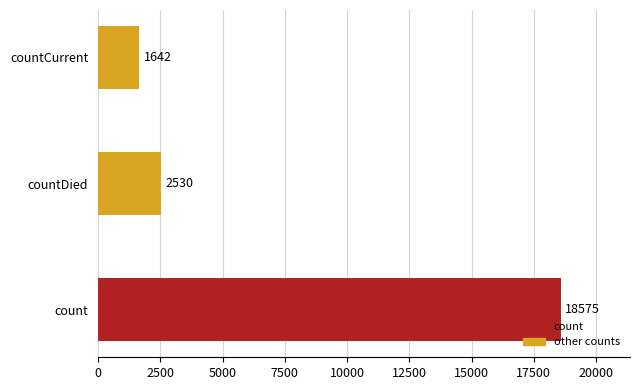

What is the difference between the maximum and minimum values?

16933